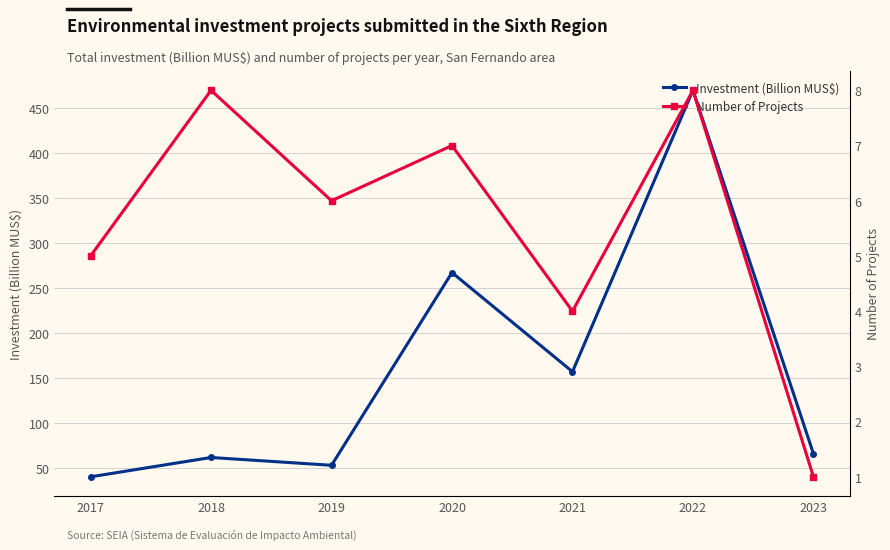

What is the value of the Investment (Billion MUS$) point at the 4th from the left?

267.4